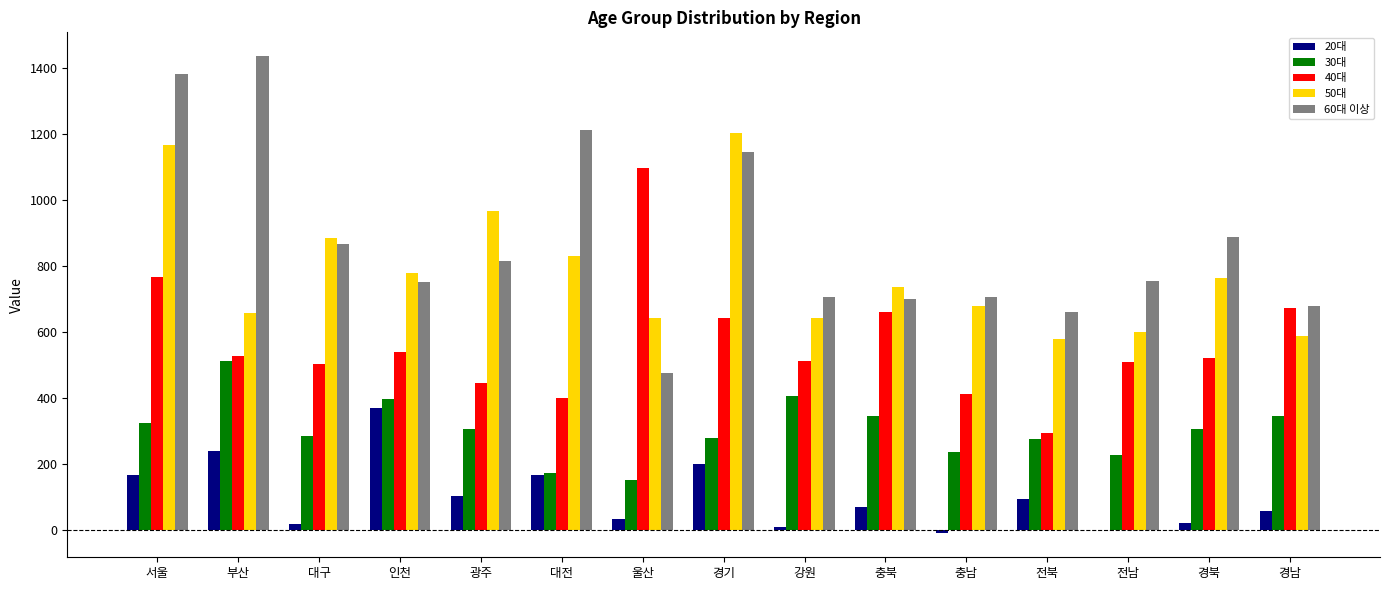

The value of 50대 at 전남 is 600.7. True or false?

True